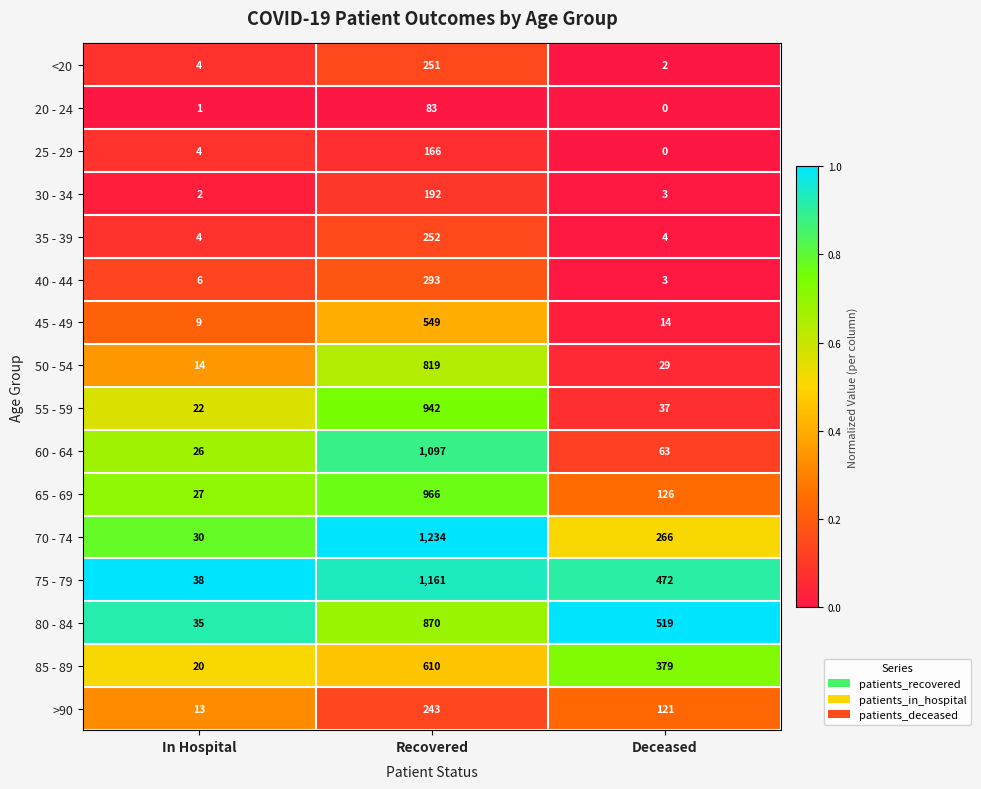

Between In Hospital and Deceased, which series saw the biggest shift?

80 - 84